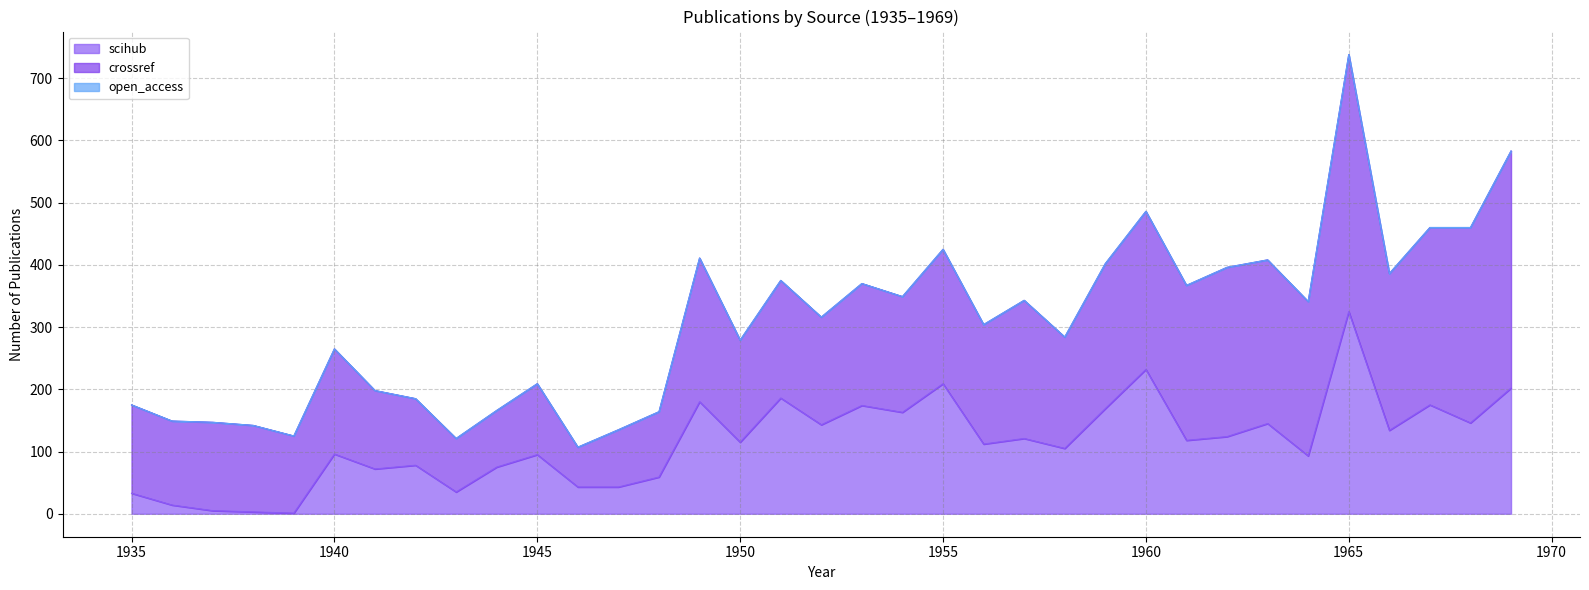

What is the lowest value of the crossref series?

64